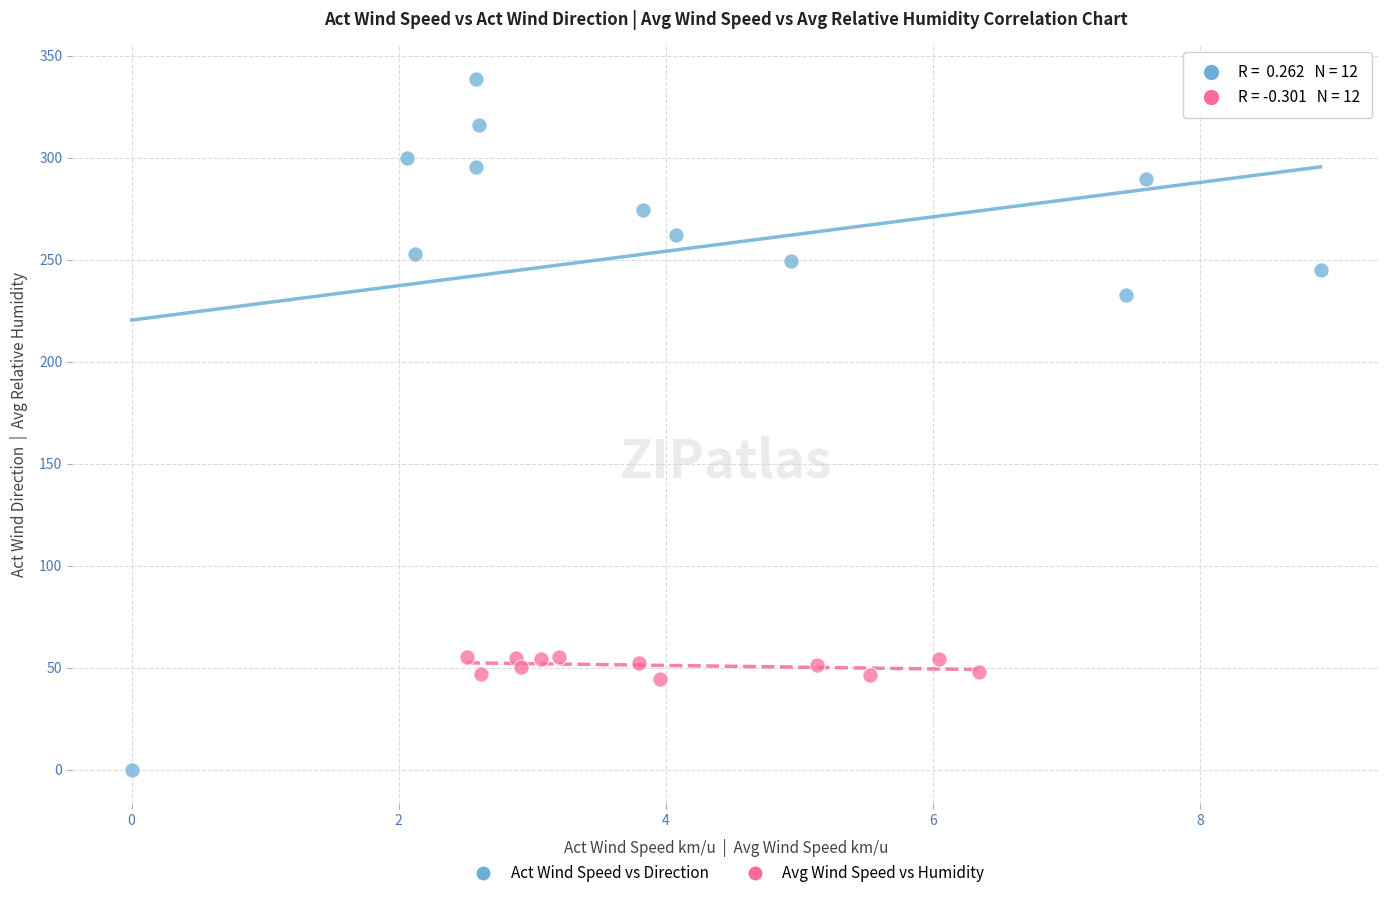

Which series contains the highest Y value?

Act Wind Speed vs Direction